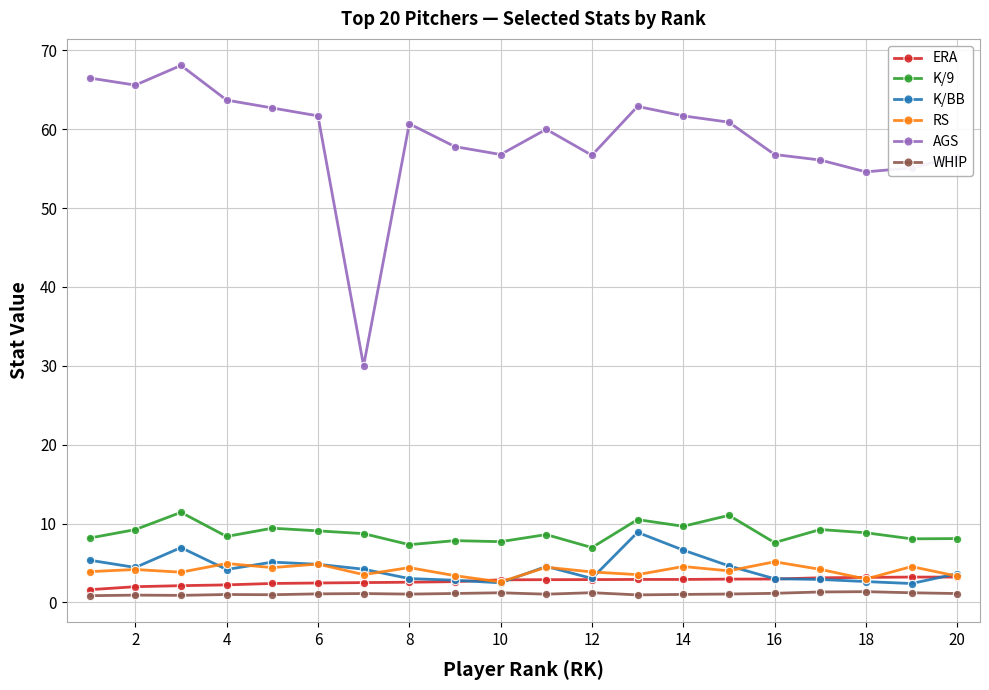

What is the highest value of the K/9 series?

11.4